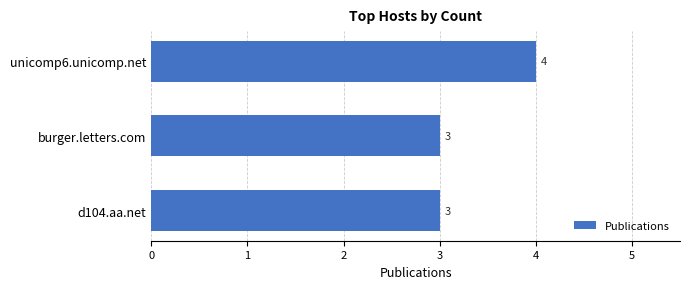

Approximately how many times larger is the value at unicomp6.unicomp.net compared to d104.aa.net?

1.3